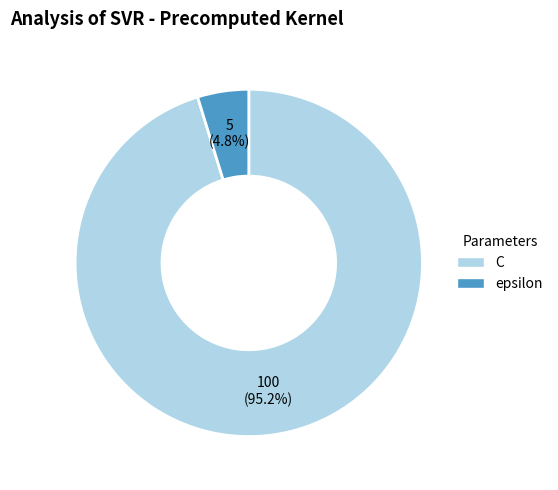

Between C and epsilon, which is larger?

C